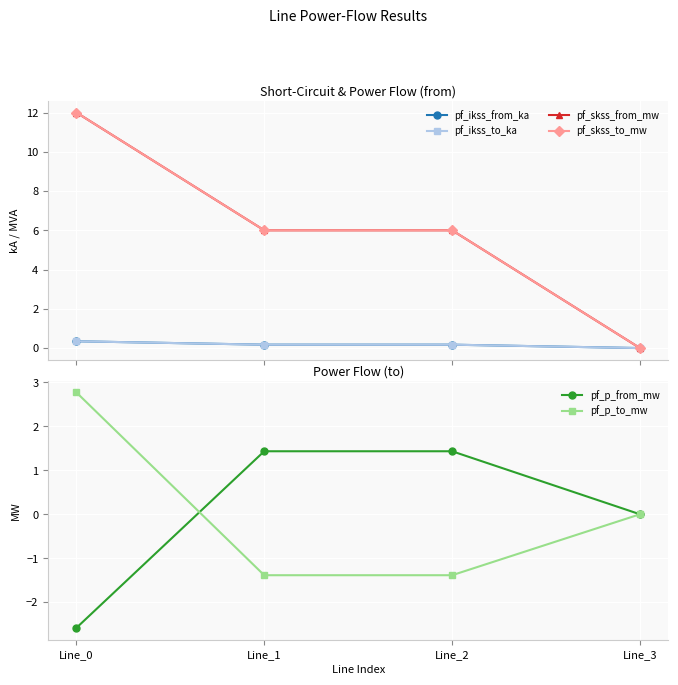

Between Line_0 and Line_3, which series saw the biggest shift?

pf_skss_from_mw